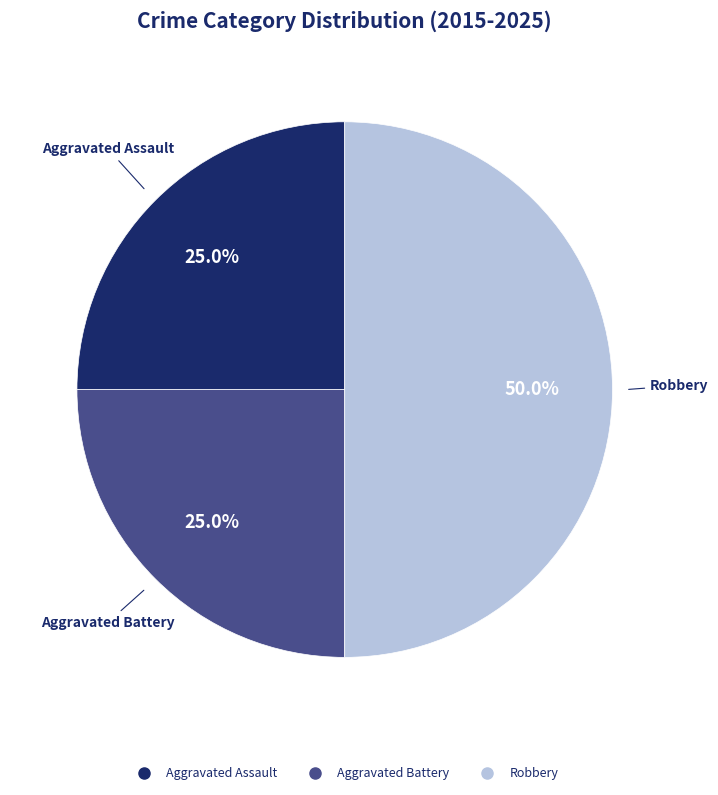

Is Aggravated Assault the majority of the pie?

No